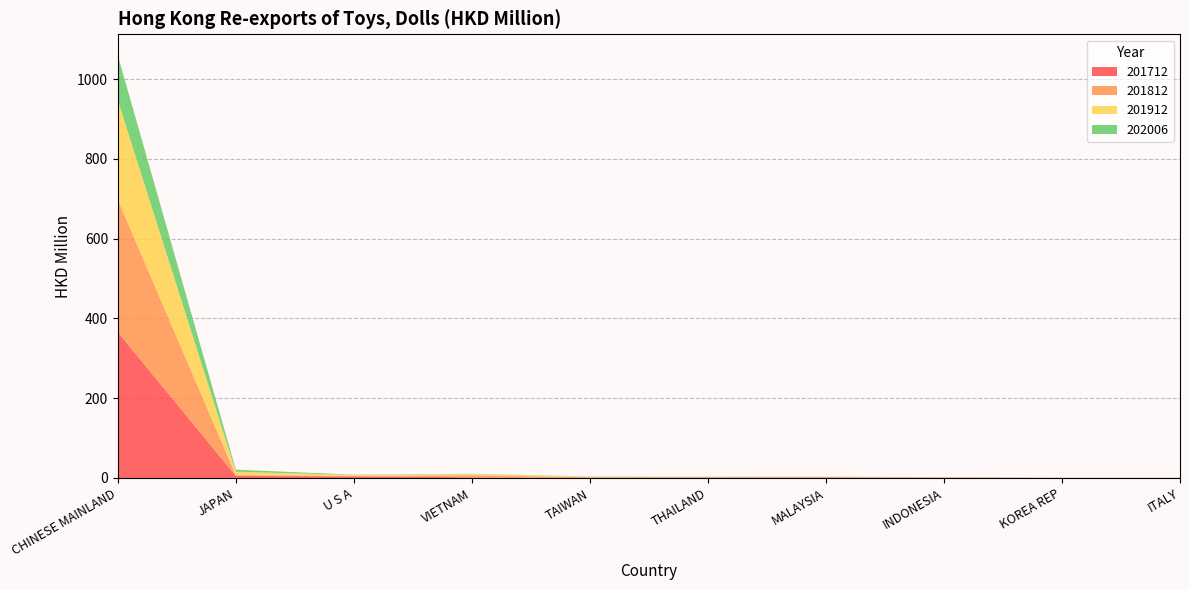

Reading left to right, what are all the values shown in this chart?

201712: 365.6	5.3	4.0	1.5	0.9	1.2	1.3	0.7	0.2	0.2
201812: 332.3	2.0	1.3	5.2	0.9	0.9	1.1	0.6	0.1	0.2
201912: 248.8	8.4	2.2	3.0	1.6	0.5	0.8	0.2	0.3	0.1
202006: 112.7	5.1	0.9	0.6	0.4	0.3	0.2	0.2	0.2	0.1